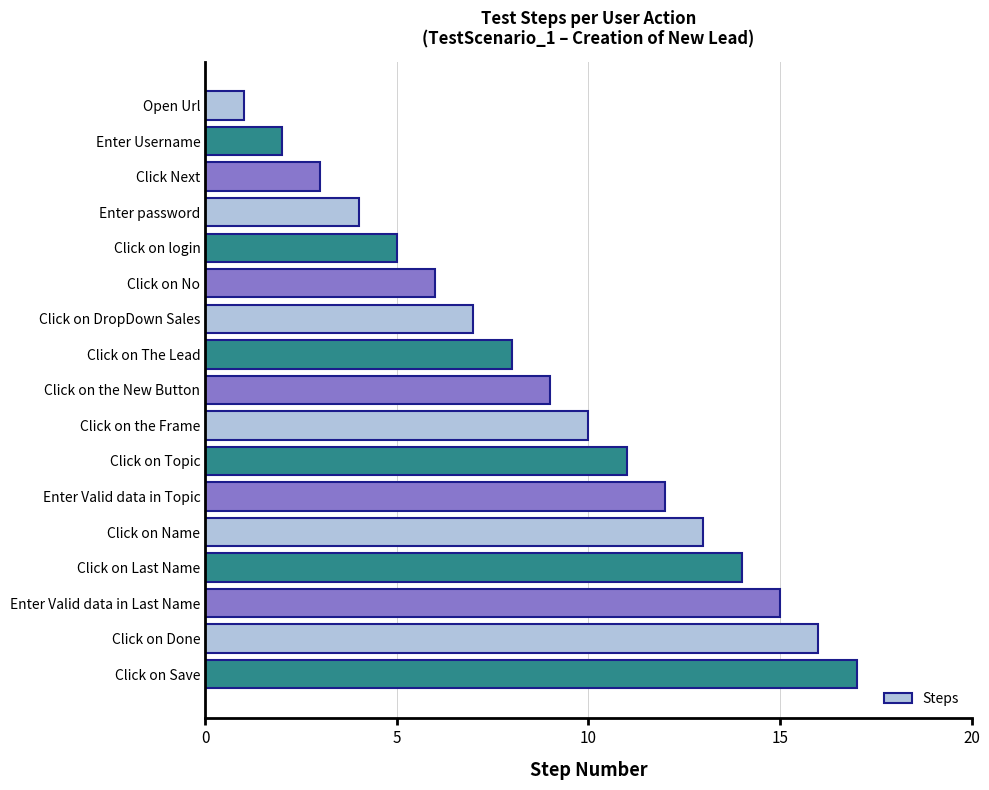

What is the change in value from Click on Name to Click on Last Name?

+1